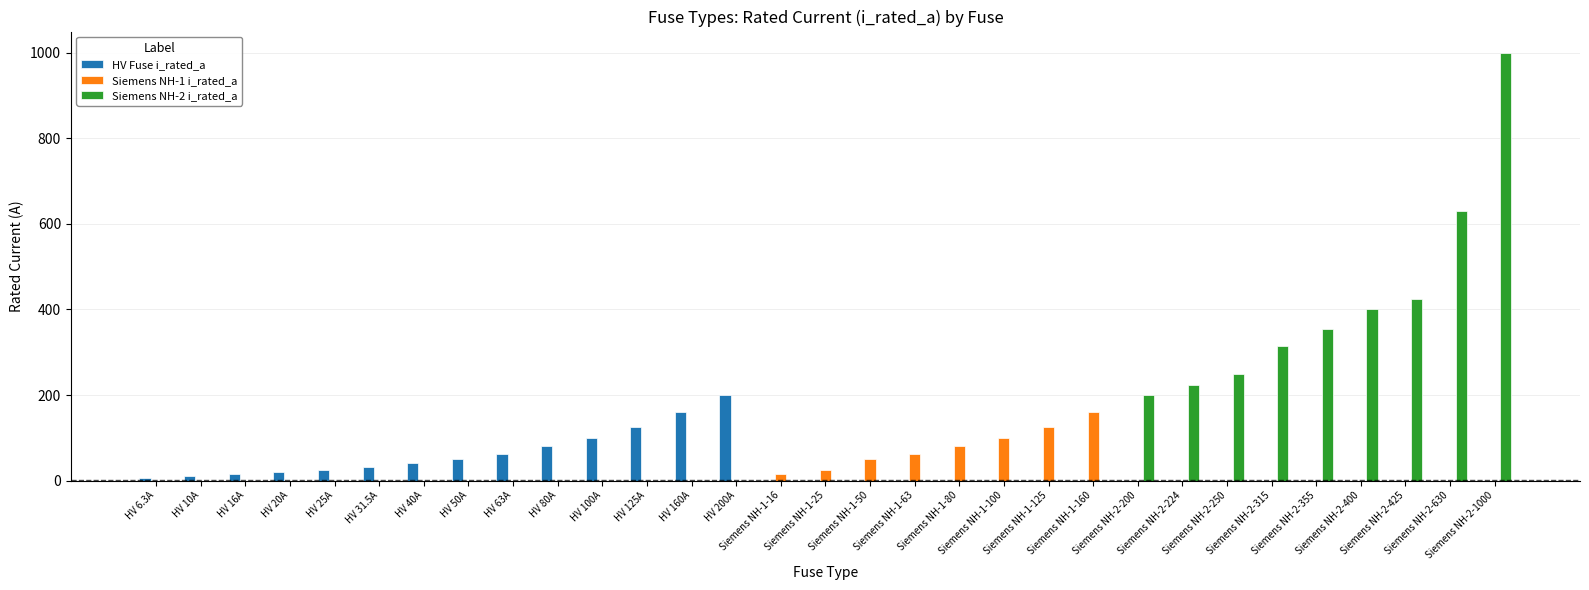

What is the sum of the values at HV 40A and HV 80A?

120.0